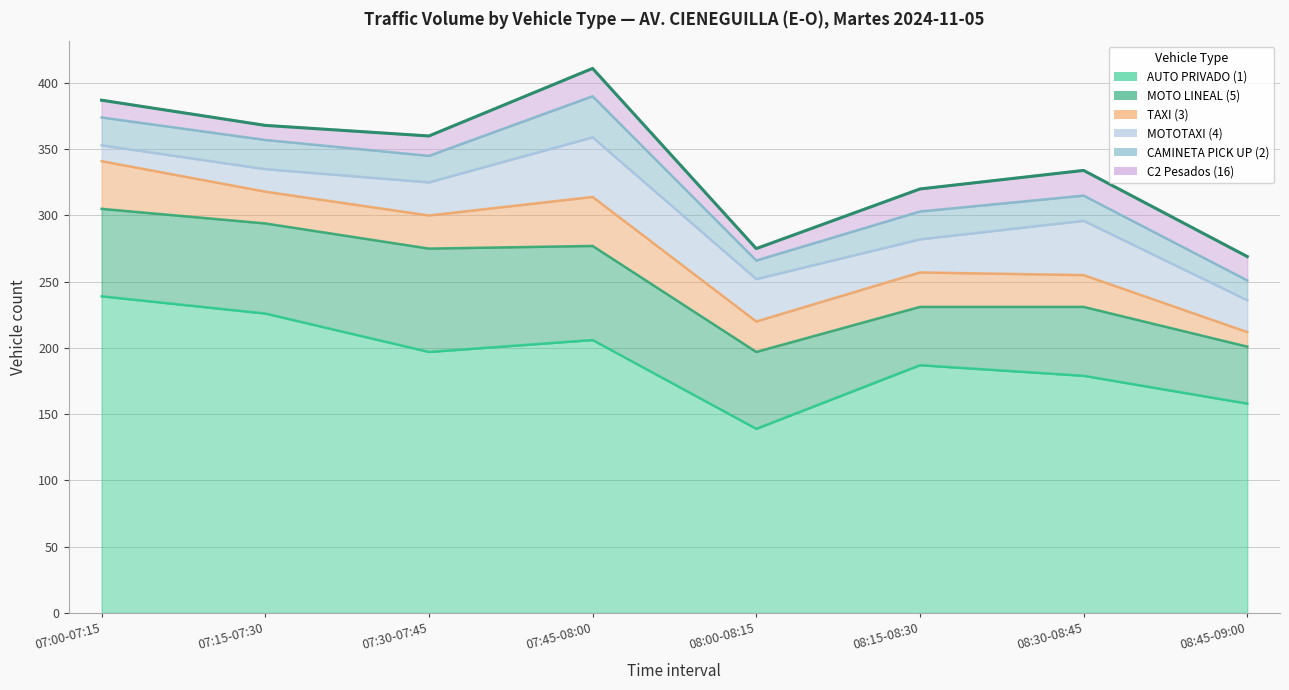

What is the label of the 6th point from the left?

08:15-08:30